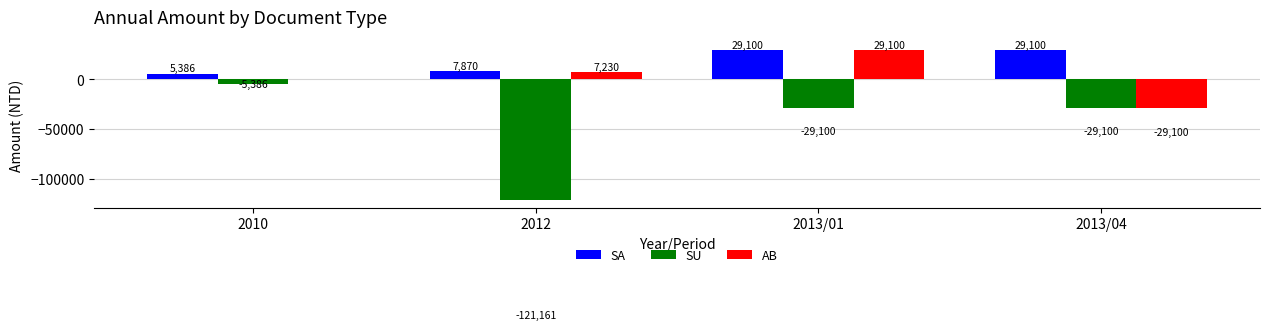

Which series changed the most between 2010 and 2013/04?

AB